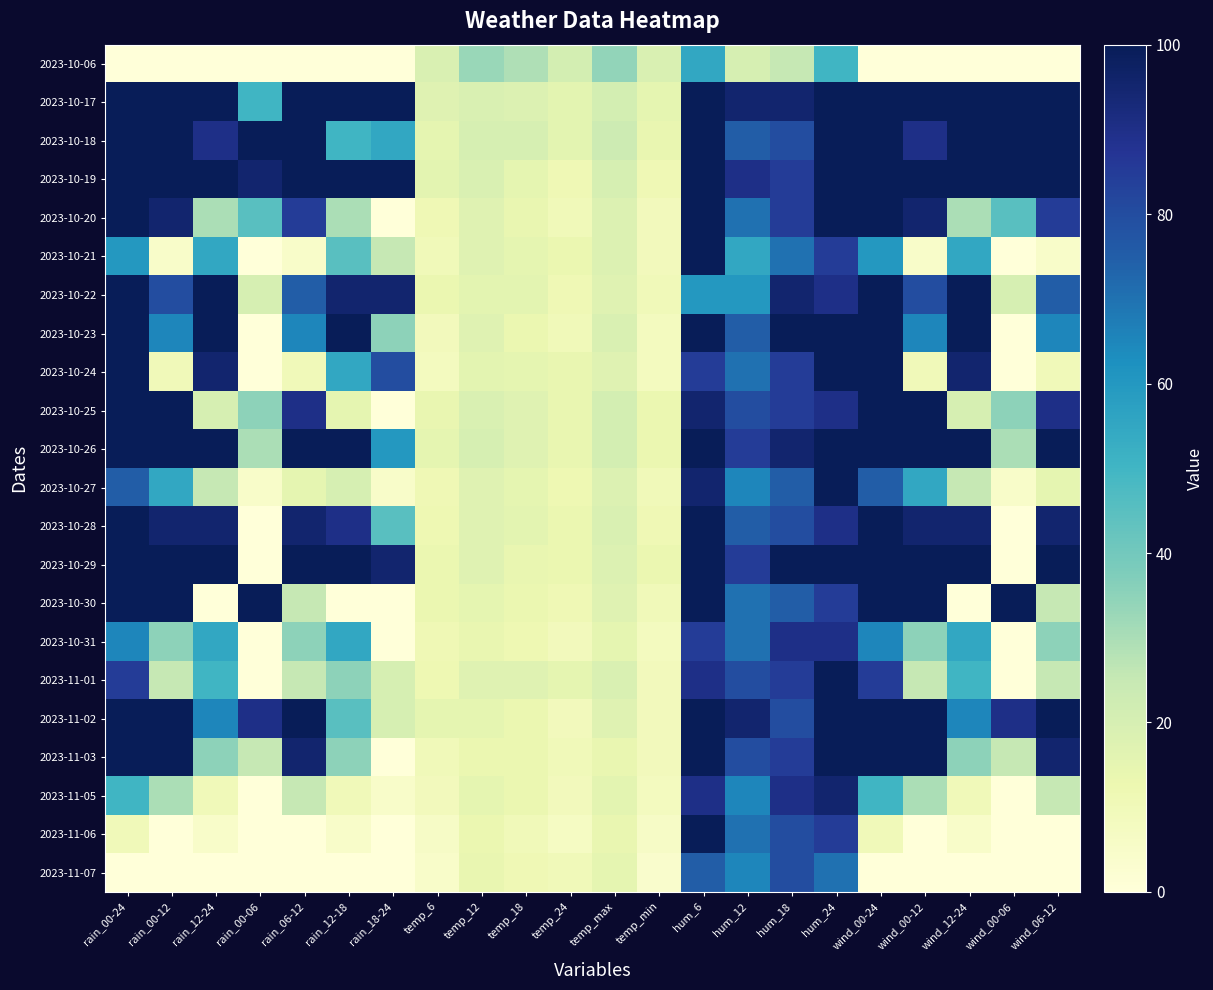

Which has a higher value, hum_6 or hum_12?

hum_6